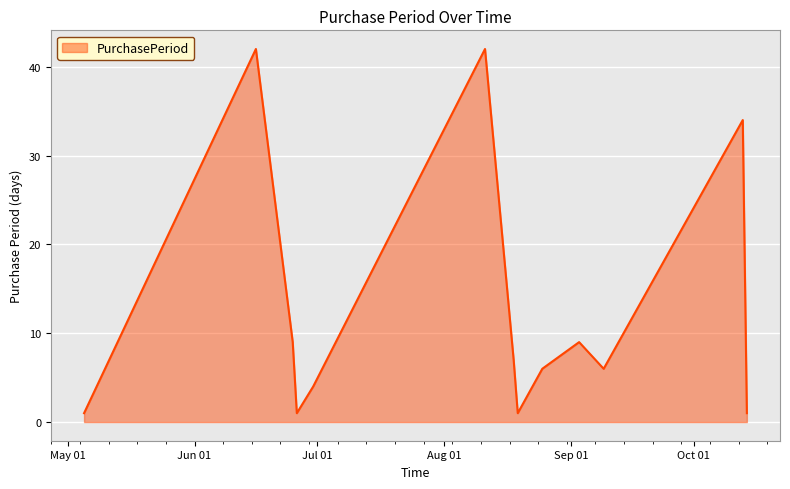

What is the greatest value displayed?

42